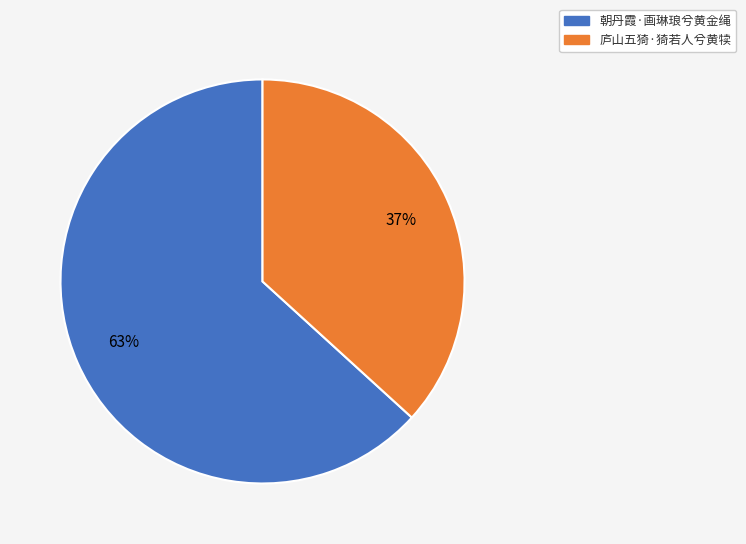

Rank the categories by value from highest to lowest.

朝丹霞·画琳琅兮黄金绳, 庐山五猗·猗若人兮黄犊